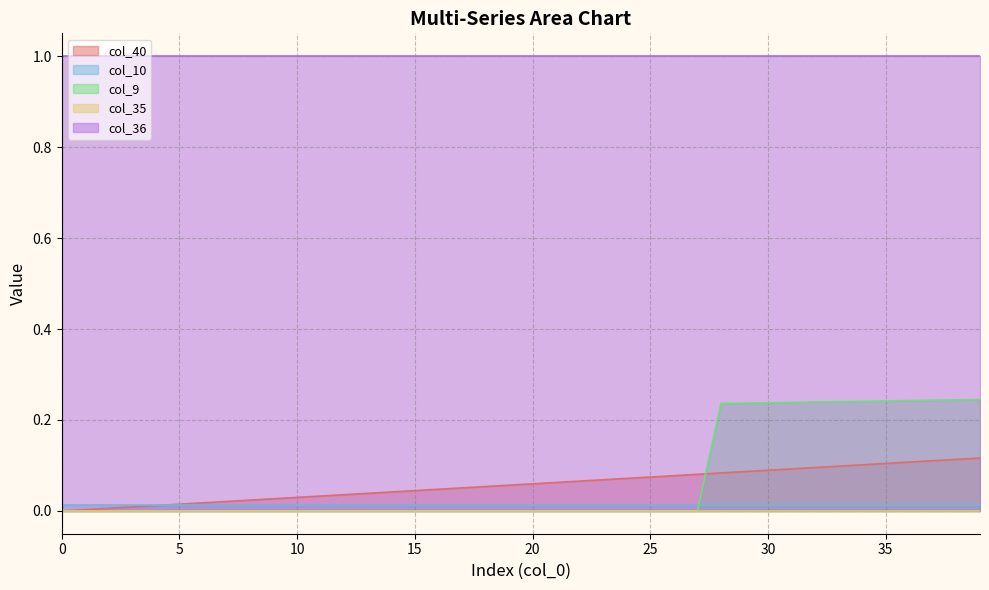

How many lines are shown in the chart?

5